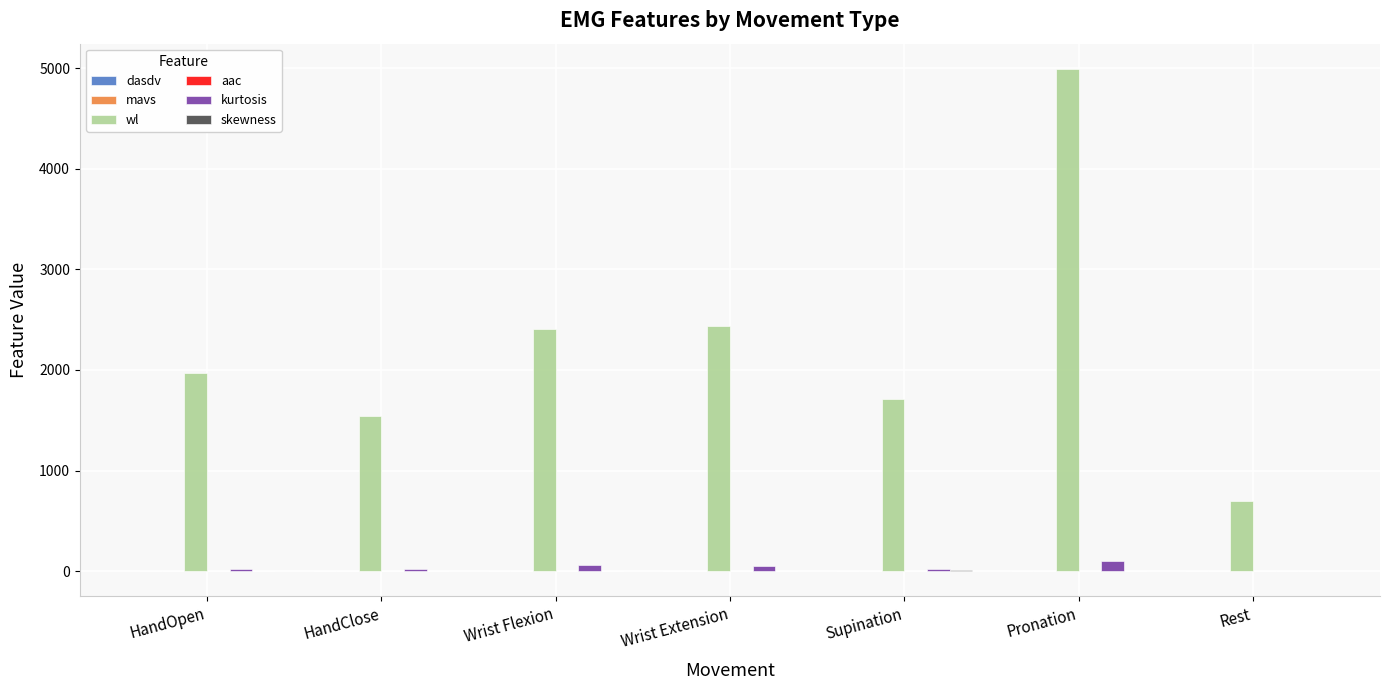

Which series has the widest spread of values?

wl